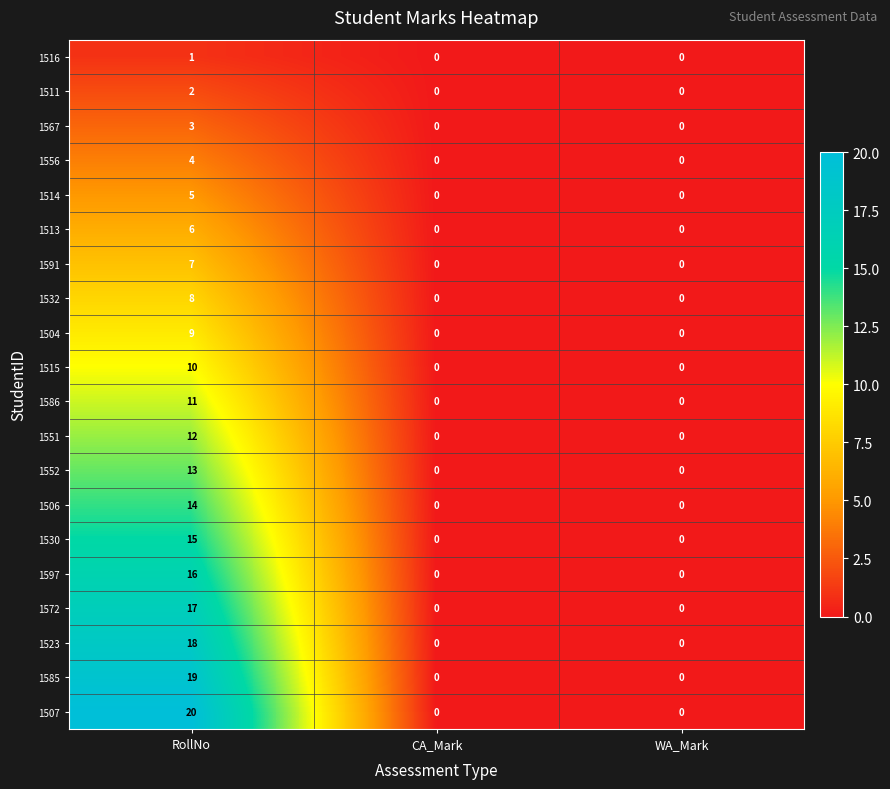

Which series has the largest range (max minus min)?

1507